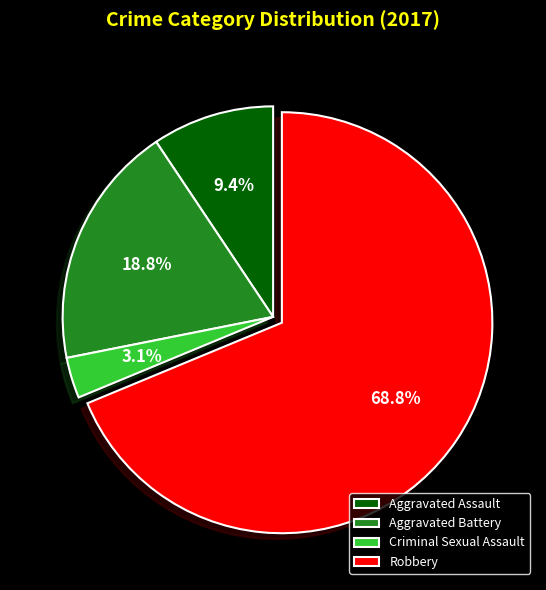

To the nearest percent, what is the combined percentage of Criminal Sexual Assault and Robbery?

72%